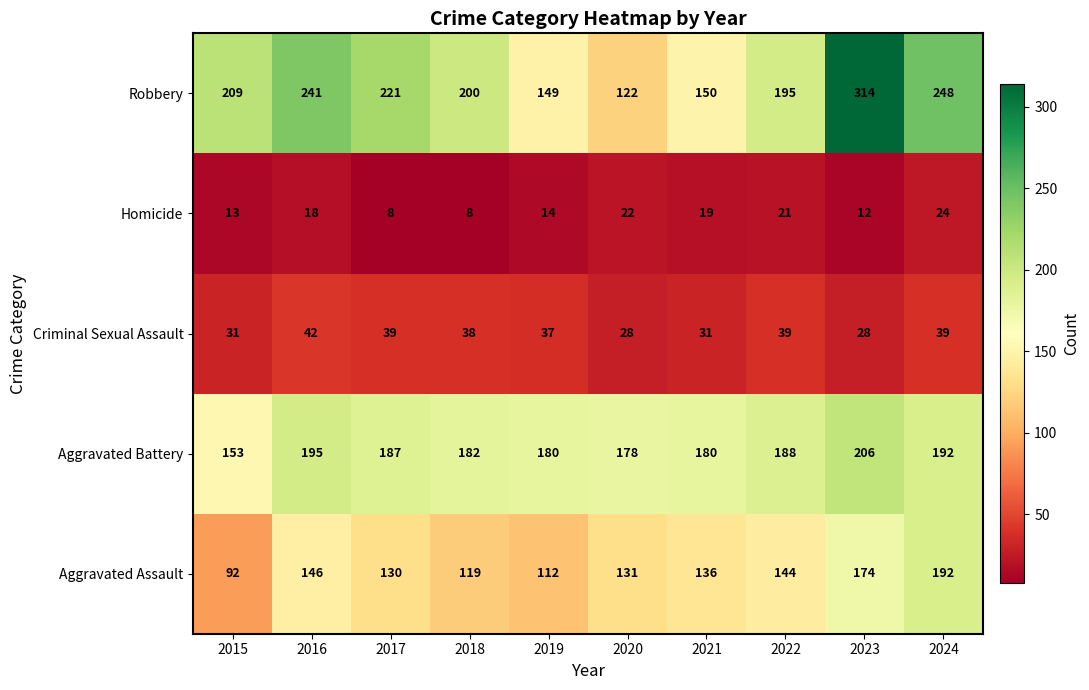

What is the approximate value of Criminal Sexual Assault at 2024, to the nearest 10?

40